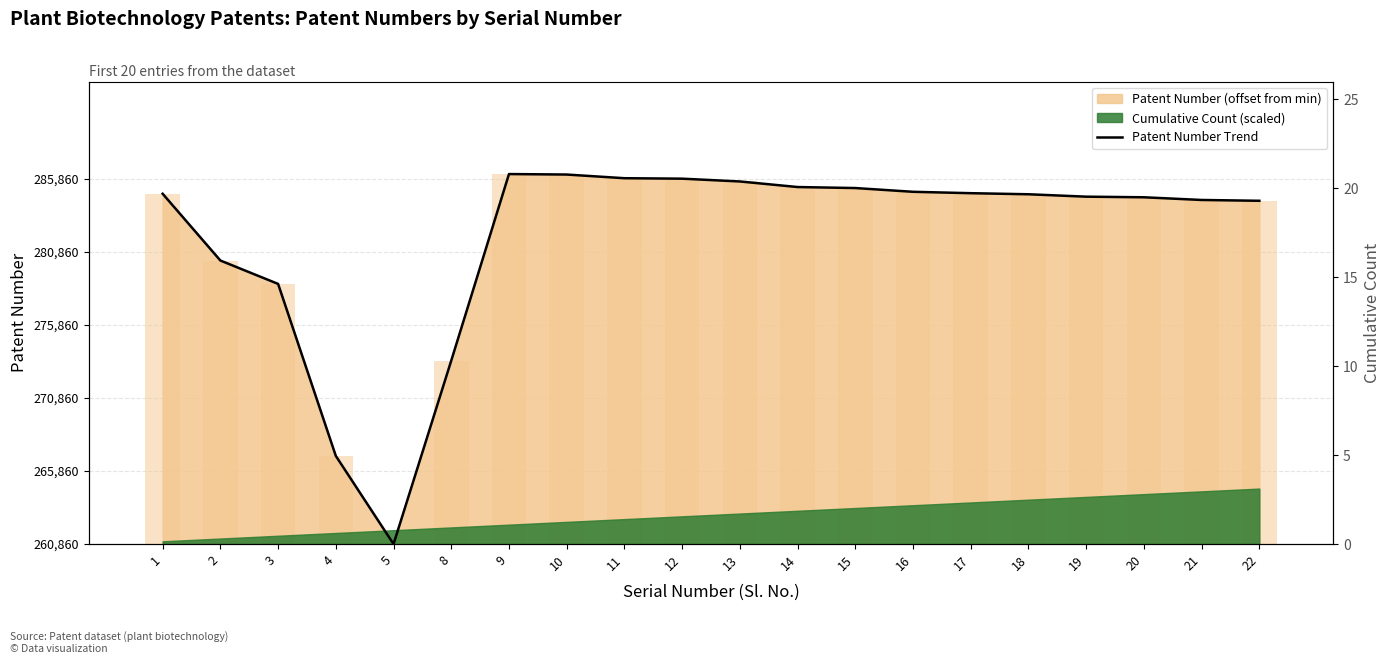

What is the greatest value displayed?

25319